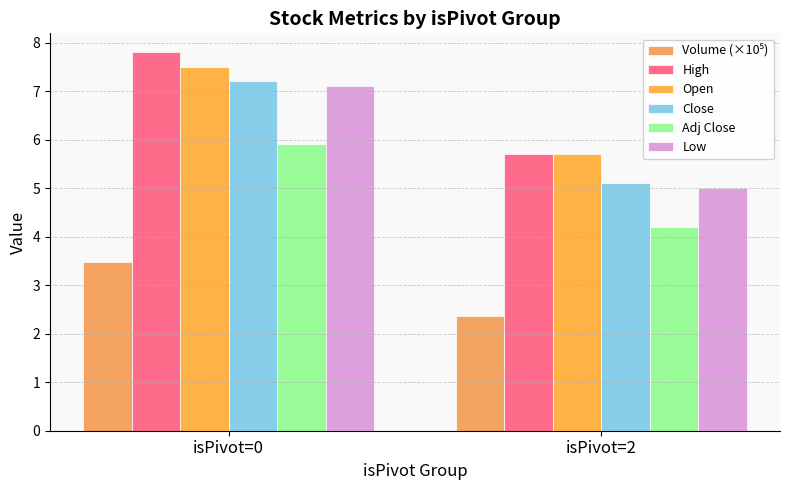

What is the minimum value for Close?

5.1